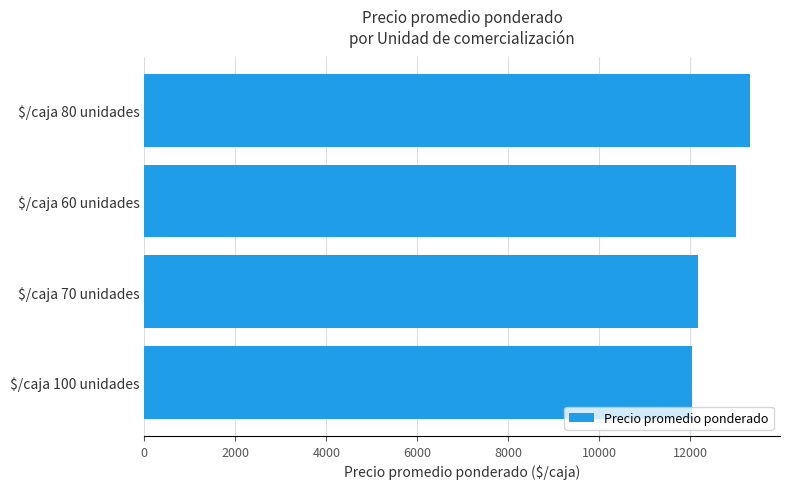

Reading bottom to top, extract all data points from this chart.

12045	12167	13021	13312